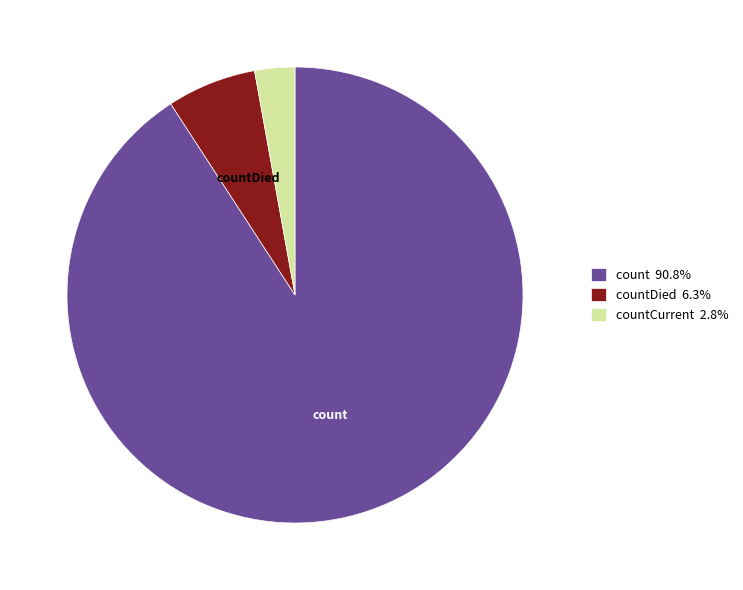

Is there a majority slice in this chart?

Yes